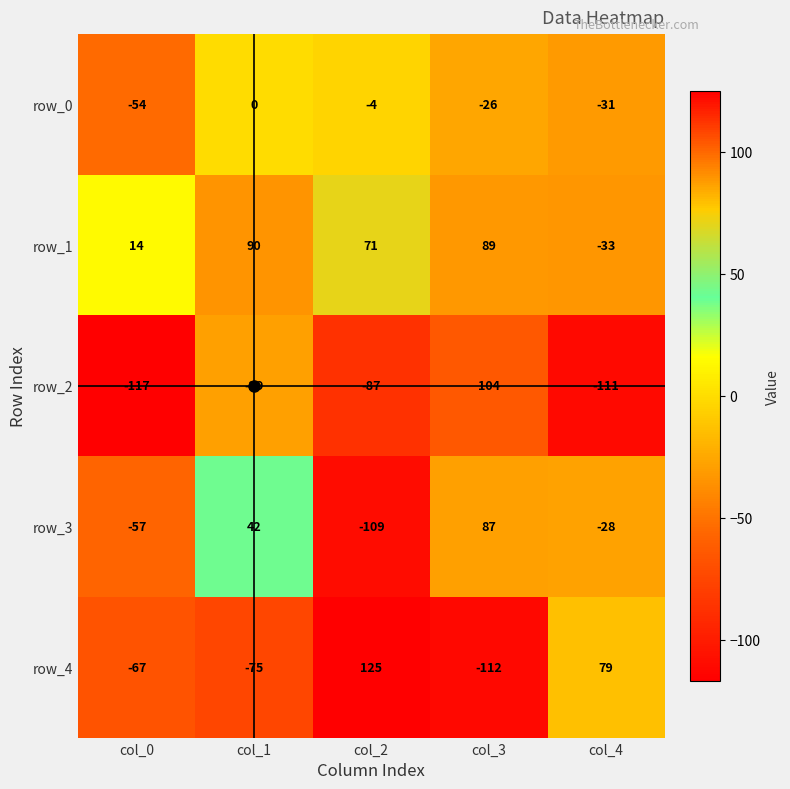

How many values in the row_0 series exceed -26?

2